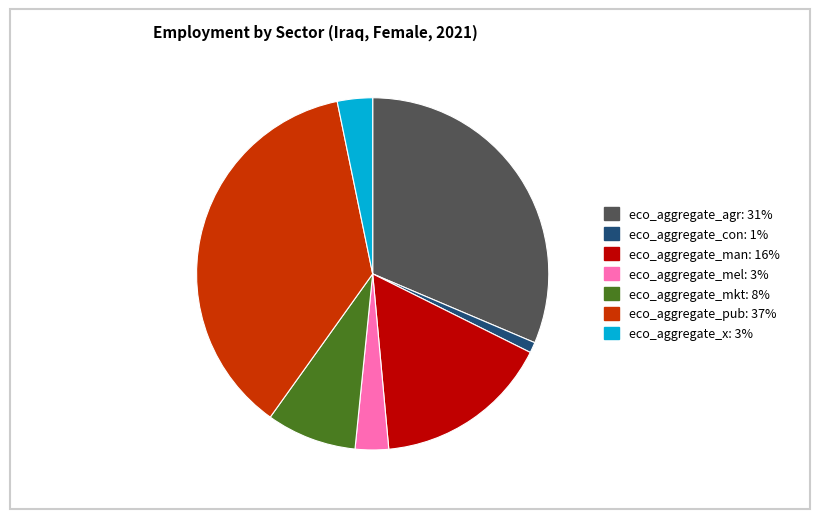

Approximately how many times larger is the value at eco_aggregate_pub compared to eco_aggregate_man?

2.3